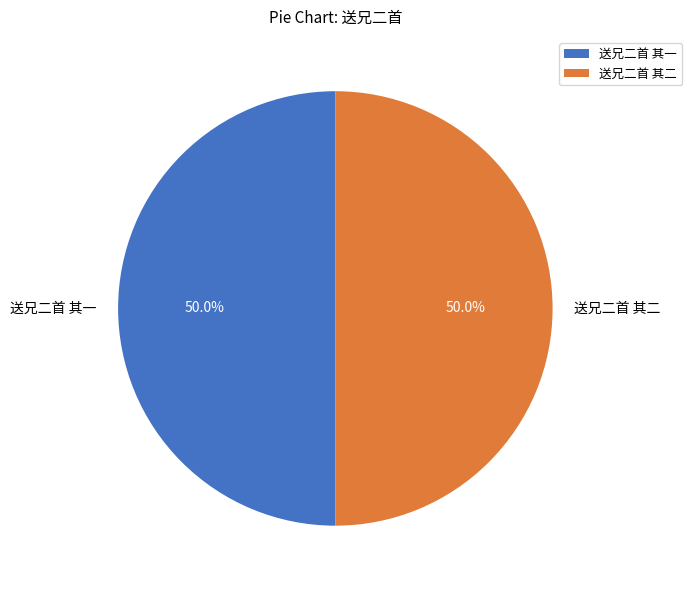

What is the ratio of the value at 送兄二首 其一 to the value at 送兄二首 其二?

1.0